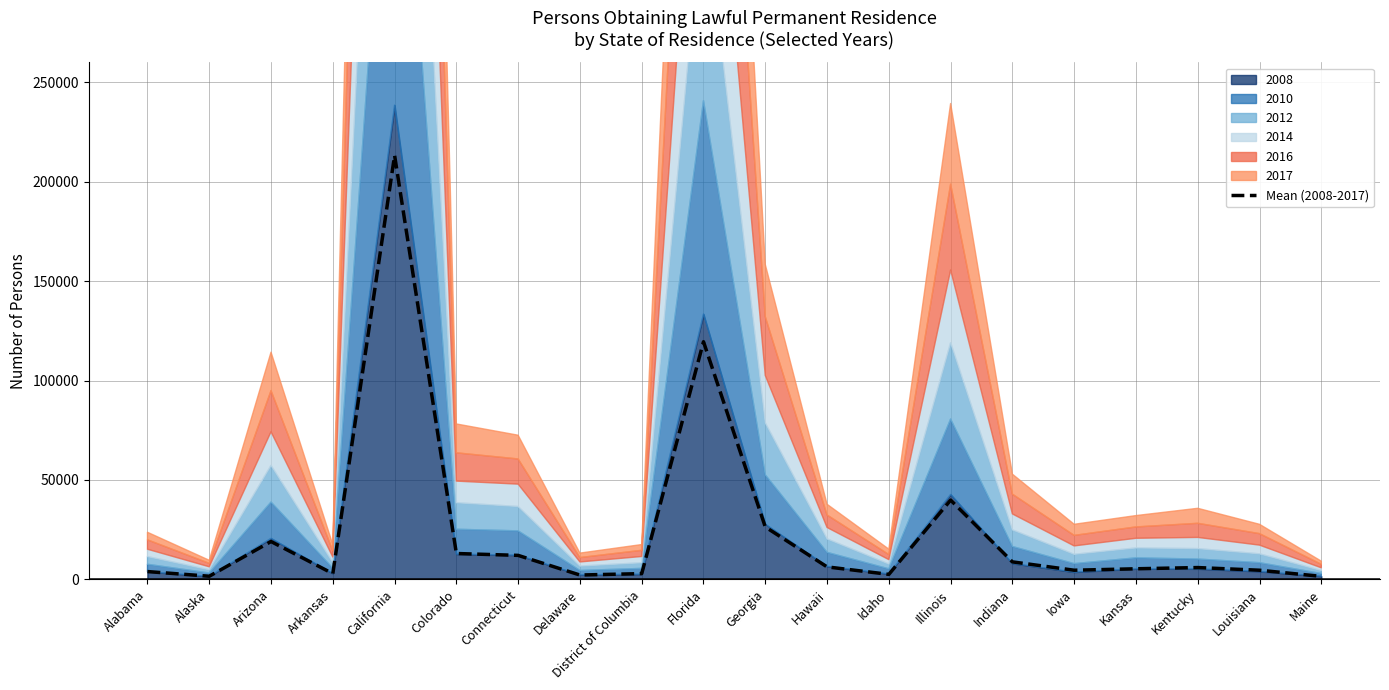

Reading left to right, extract all data points from this chart.

3952.0	1604.5	19043.5	2916.3	213212.5	13029.0	12084.7	2205.7	2921.3	119504.0	26390.3	6299.2	2537.2	39879.5	8822.0	4620.2	5349.7	5959.5	4619.3	1531.2